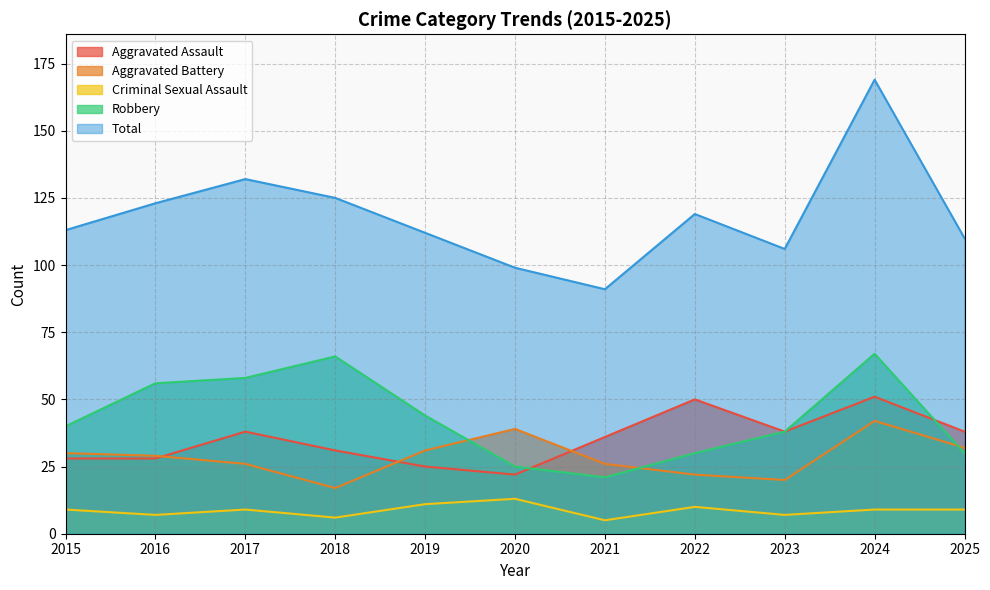

Between 2016 and 2021, which series saw the biggest shift?

Robbery